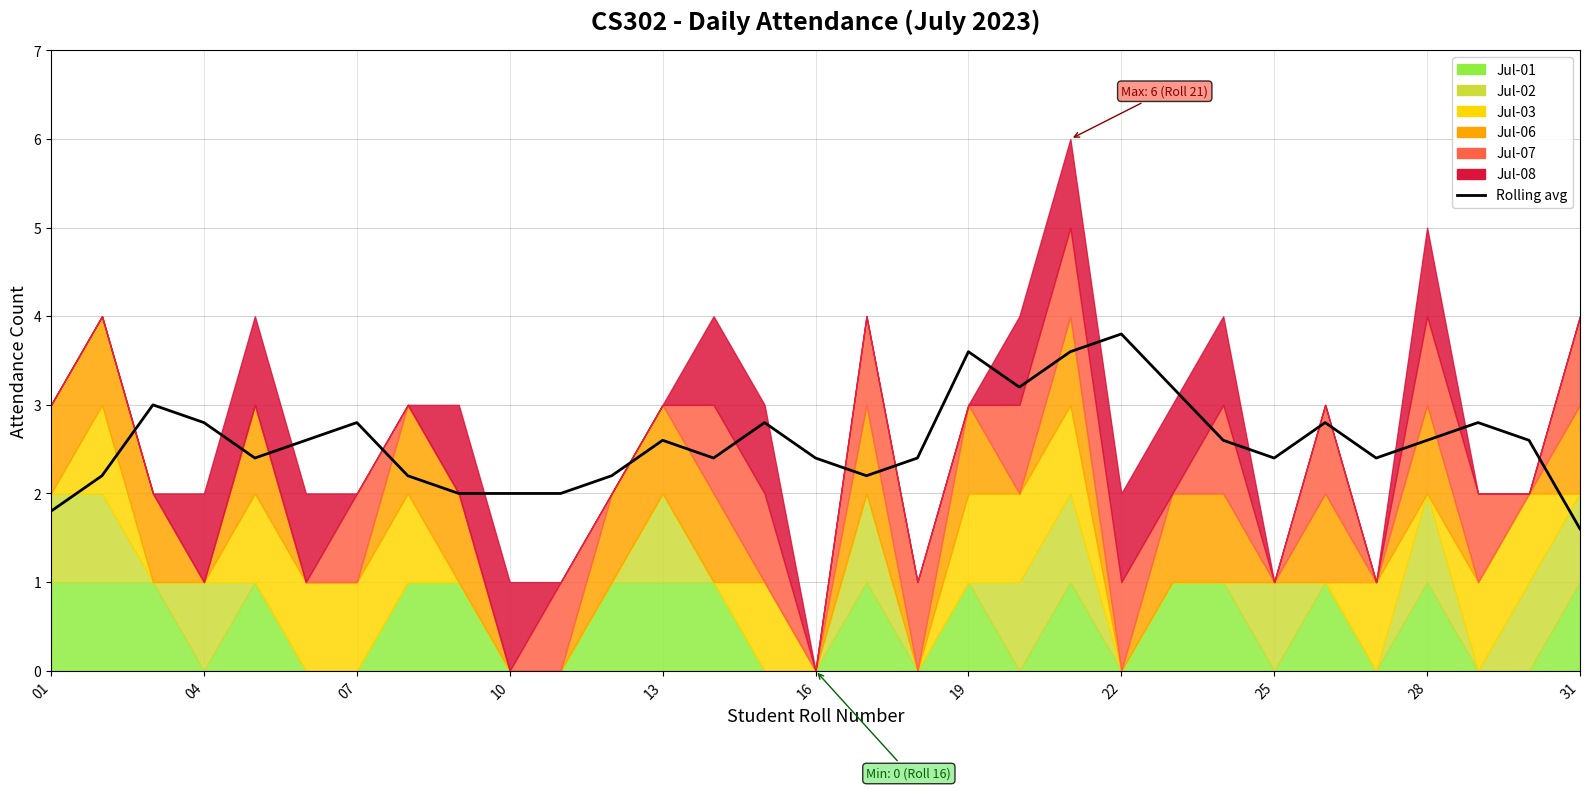

Is it true that the value at 04 is 0.8?

False